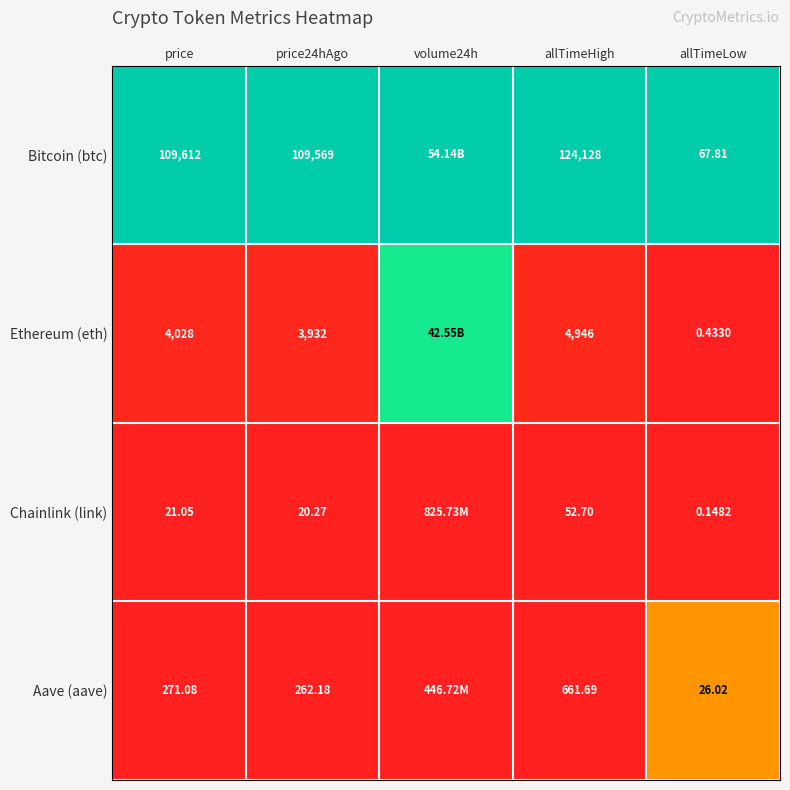

Rank the series at price from highest to lowest value.

Bitcoin (btc), Ethereum (eth), Aave (aave), Chainlink (link)